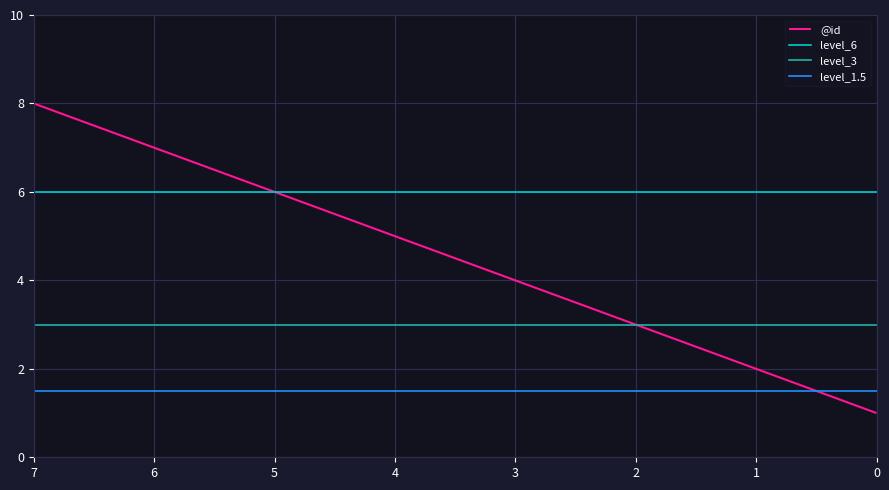

True or false: the data has more than 2 interior local peaks.

False